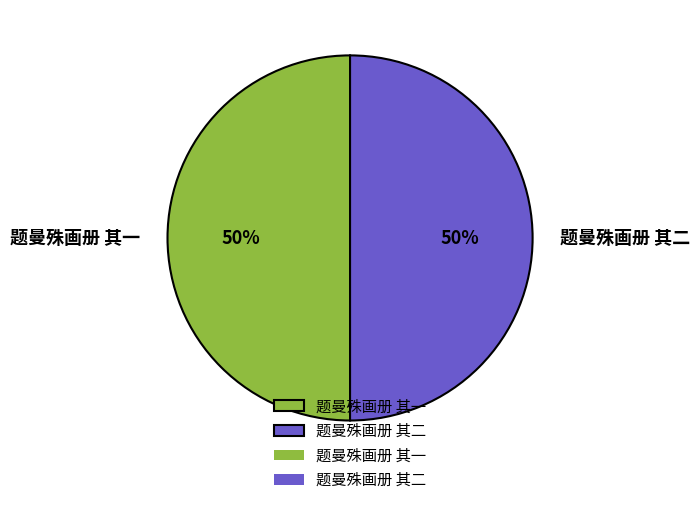

Is the sum of 题曼殊画册 其二 and 题曼殊画册 其一 greater than half?

Yes